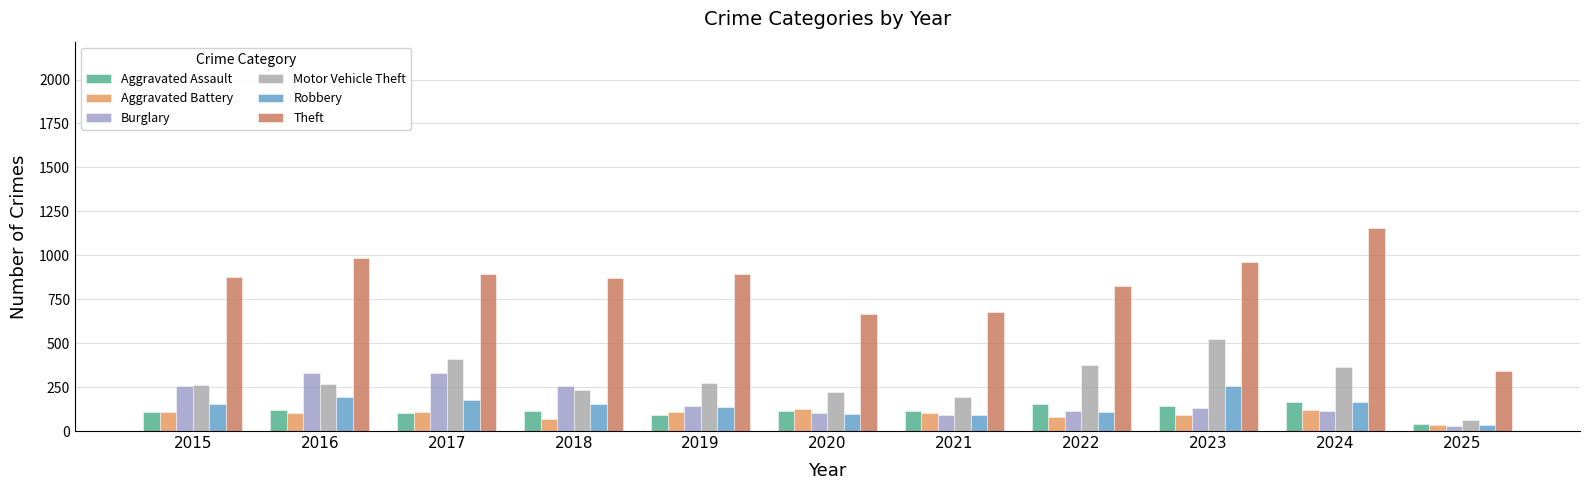

How many groups of bars are there?

11